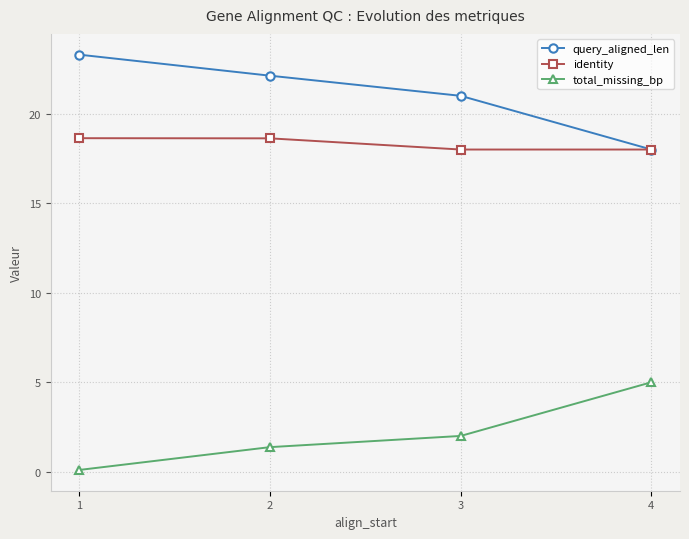

Is it true that identity equals 31.6 at 1?

False